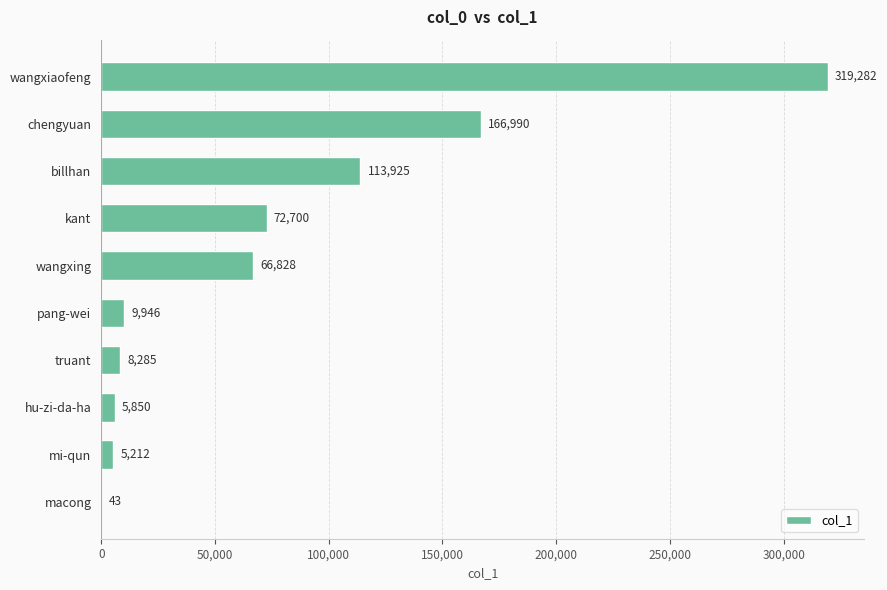

The value at billhan is 188084. True or false?

False